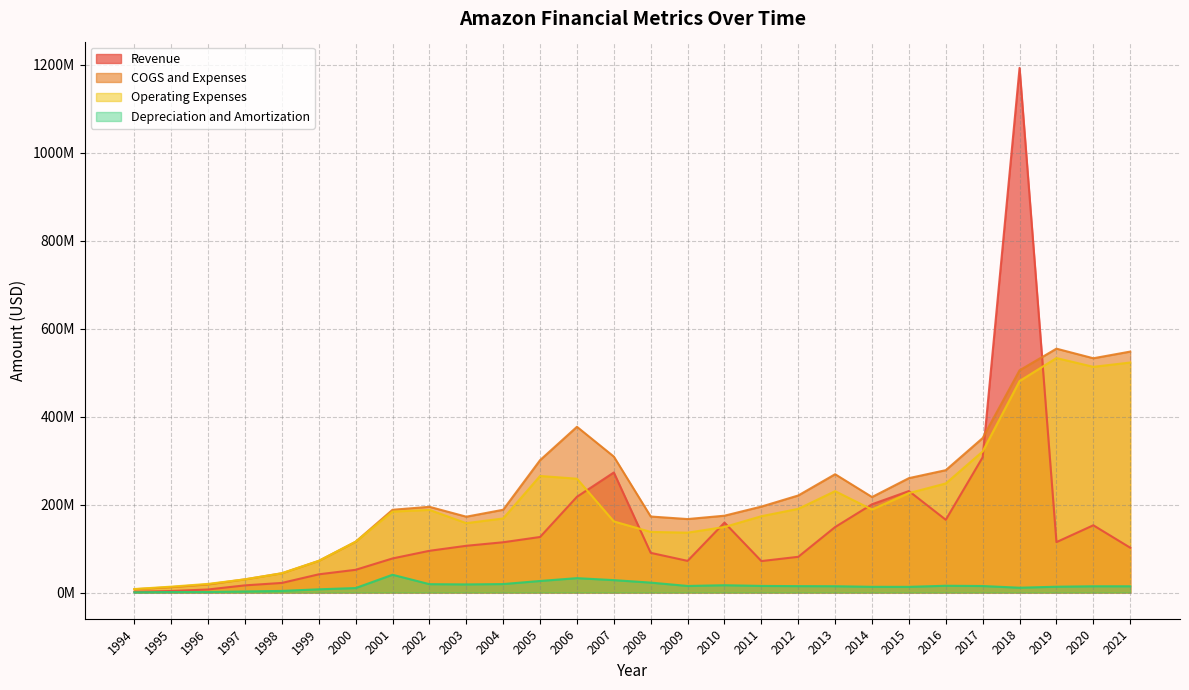

Does the chart display data point markers on the line(s)?

No